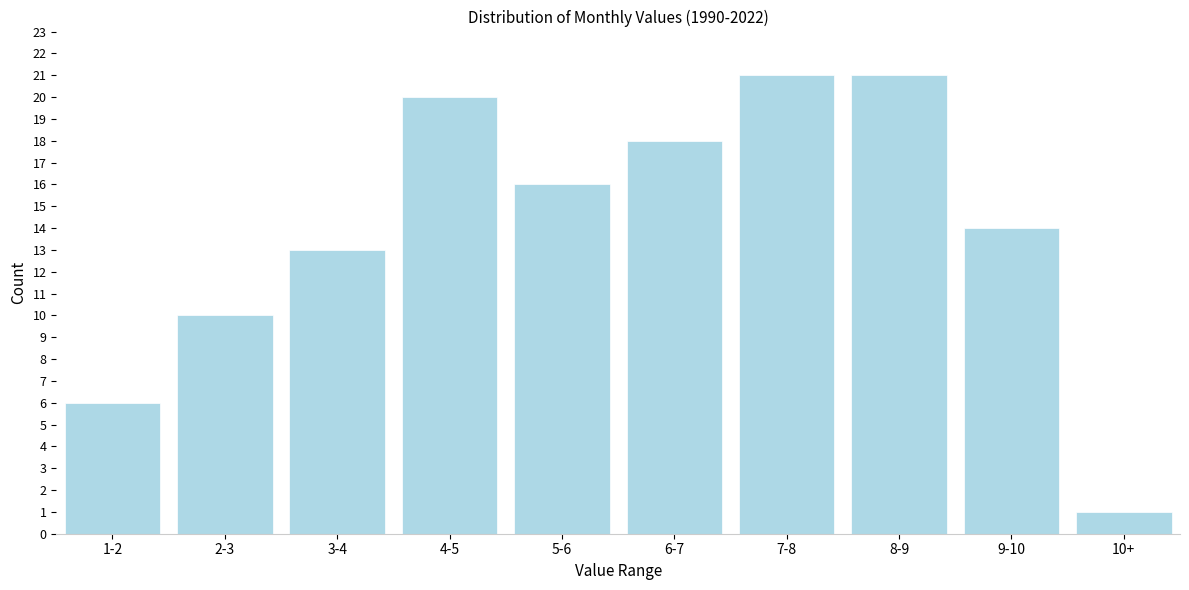

Reading left to right, extract all data points from this chart.

1-2=6	2-3=10	3-4=13	4-5=20	5-6=16	6-7=18	7-8=21	8-9=21	9-10=14	10+=1